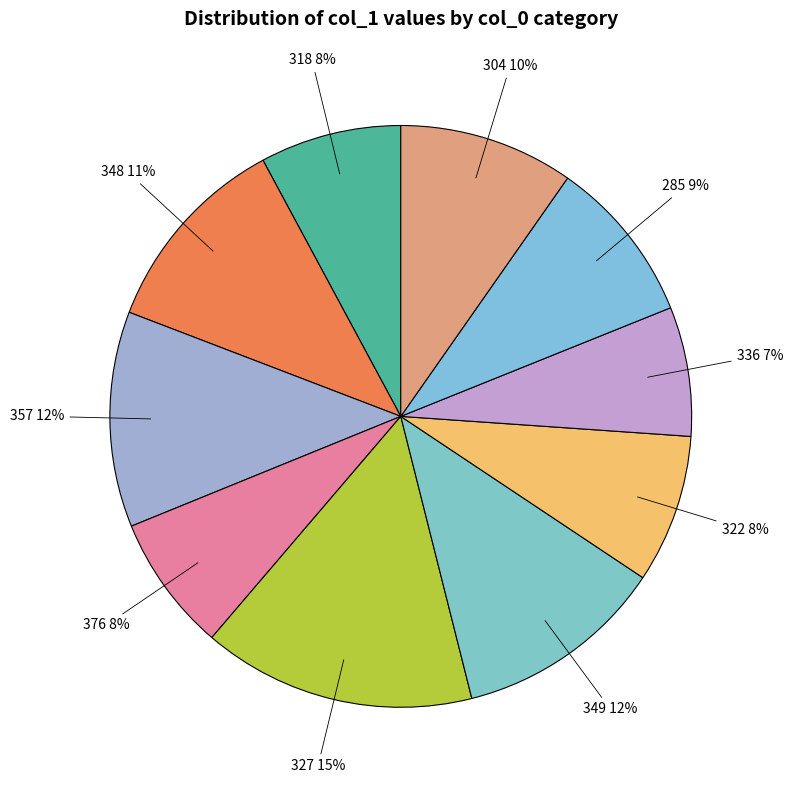

Count the number of slices in the pie.

10